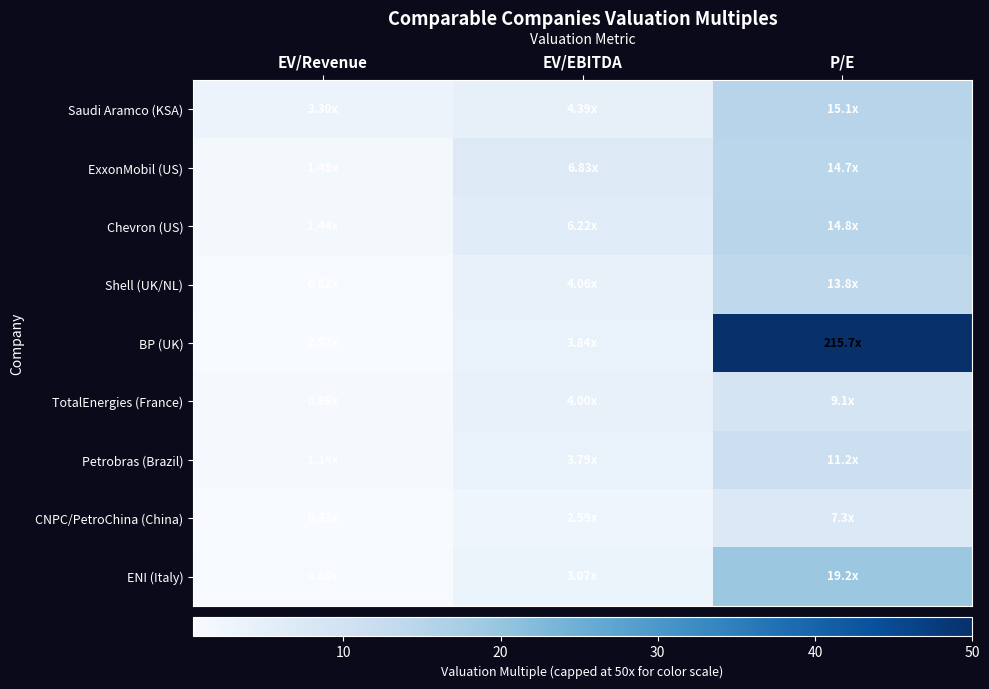

Reading left to right, extract all data points from this chart.

Saudi Aramco (KSA): EV/Revenue=3.3	EV/EBITDA=4.4	P/E=15.1
ExxonMobil (US): EV/Revenue=1.5	EV/EBITDA=6.8	P/E=14.7
Chevron (US): EV/Revenue=1.4	EV/EBITDA=6.2	P/E=14.8
Shell (UK/NL): EV/Revenue=0.8	EV/EBITDA=4.1	P/E=13.8
BP (UK): EV/Revenue=0.6	EV/EBITDA=3.8	P/E=50.0
TotalEnergies (France): EV/Revenue=0.9	EV/EBITDA=4.0	P/E=9.1
Petrobras (Brazil): EV/Revenue=1.1	EV/EBITDA=3.8	P/E=11.2
CNPC/PetroChina (China): EV/Revenue=0.4	EV/EBITDA=2.6	P/E=7.3
ENI (Italy): EV/Revenue=0.8	EV/EBITDA=3.1	P/E=19.2